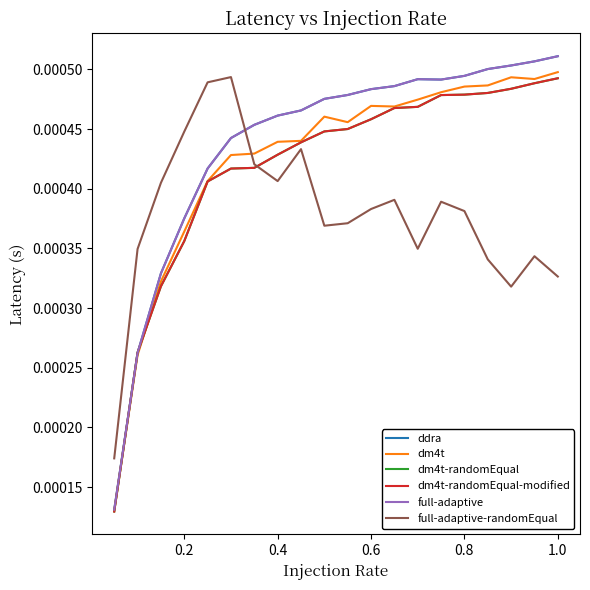

Is this an area chart (filled region under the line)?

No